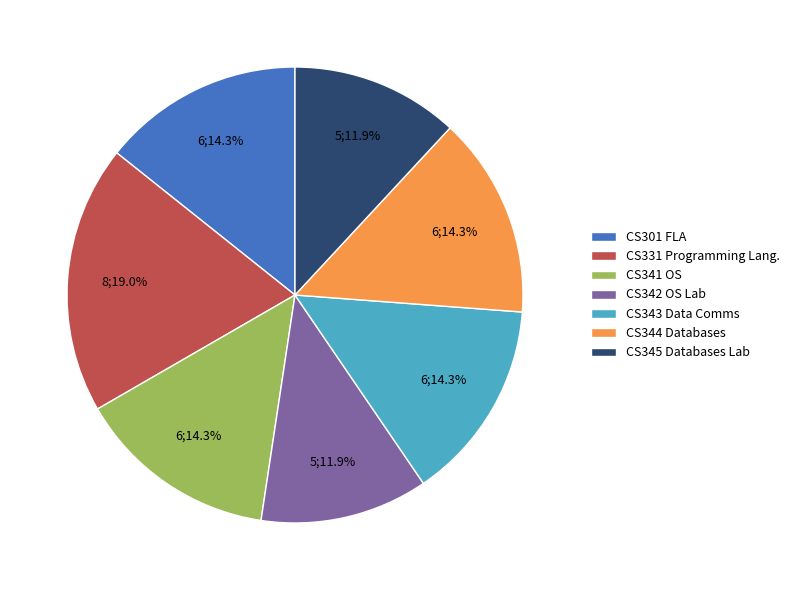

Does CS344 Databases represent more than half of the total?

No